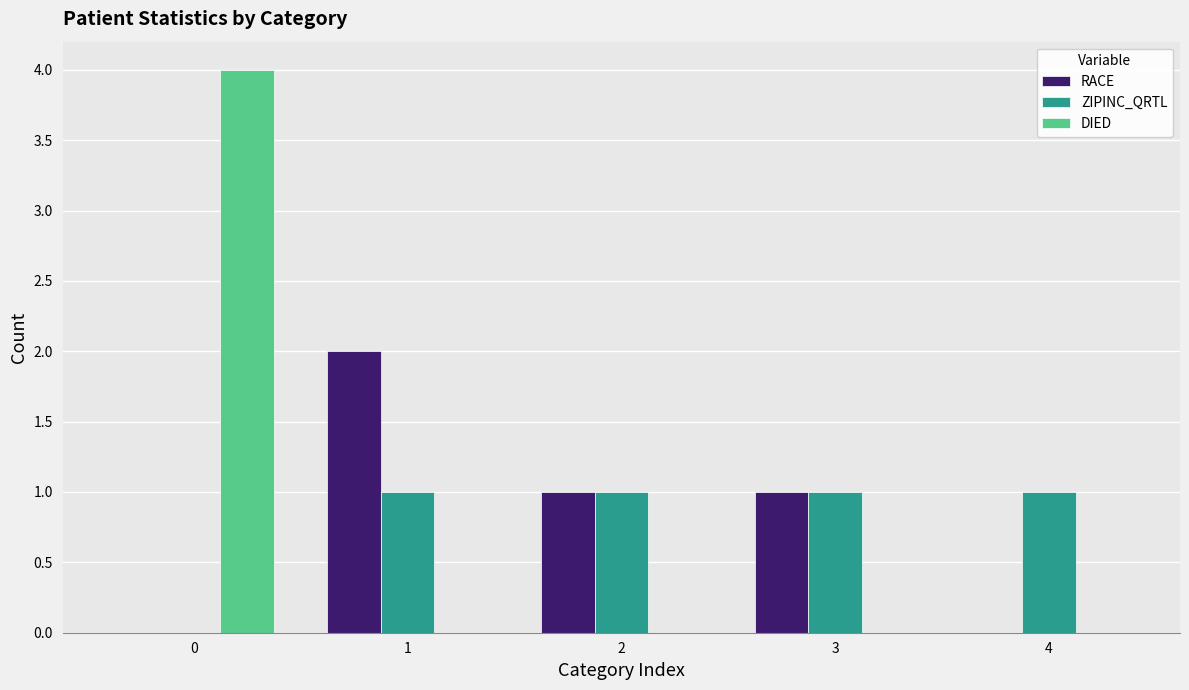

What is the average value of the DIED series?

1